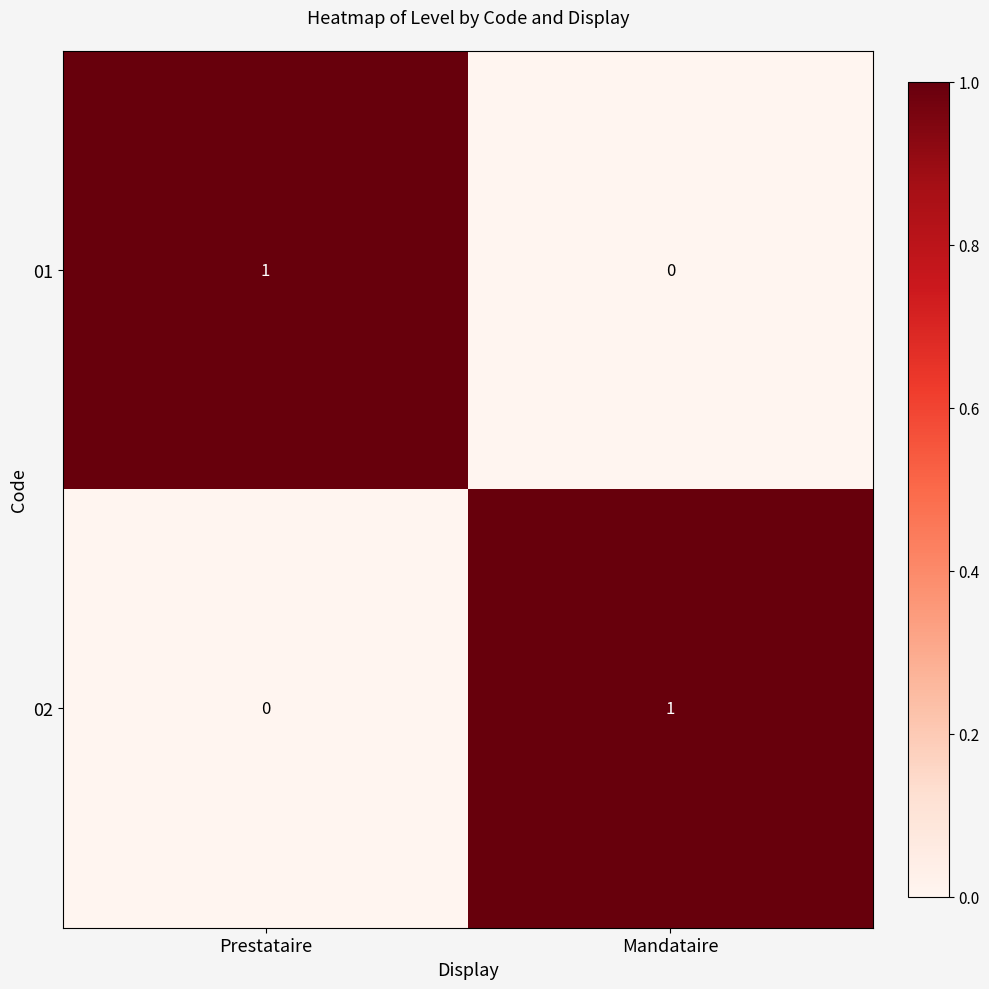

Reading left to right, list all the values displayed in this chart.

01: Prestataire=1	Mandataire=0
02: Prestataire=0	Mandataire=1